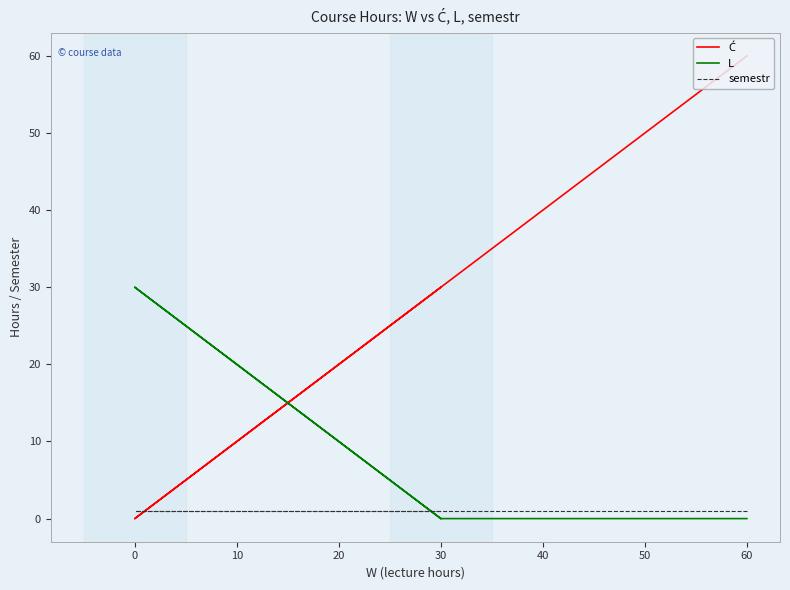

What is the sum of all Ć values?

120